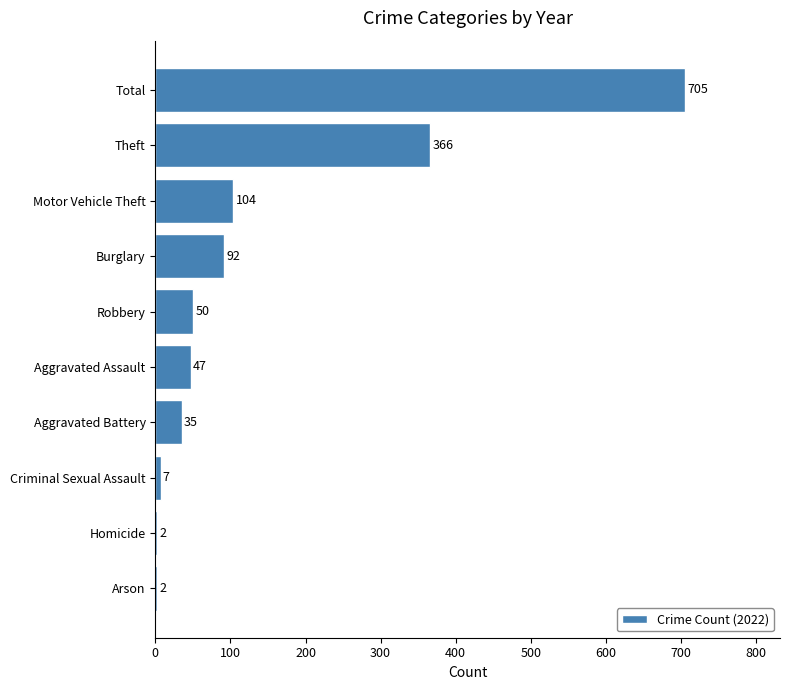

Which has a higher value, Total or Robbery?

Total